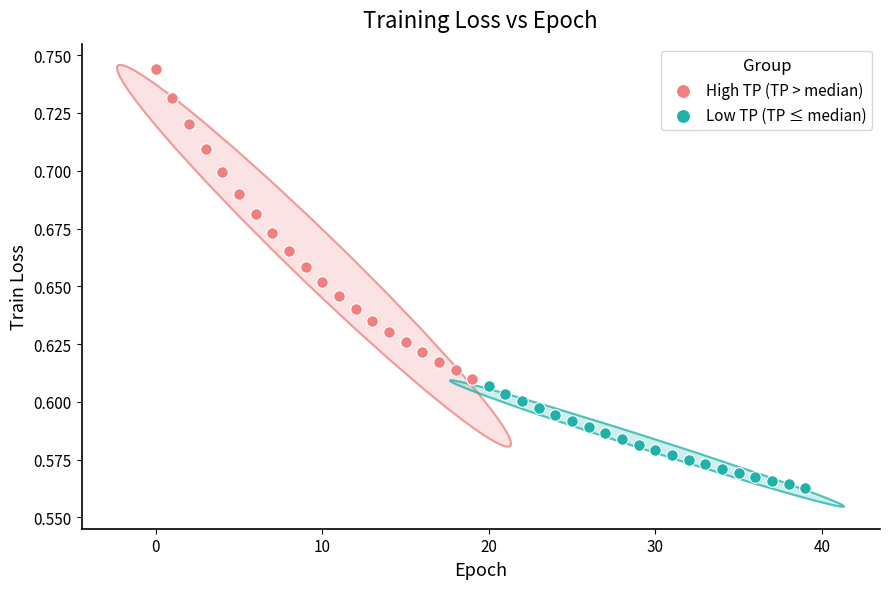

Which series reaches the maximum Y coordinate?

High TP (TP > median)